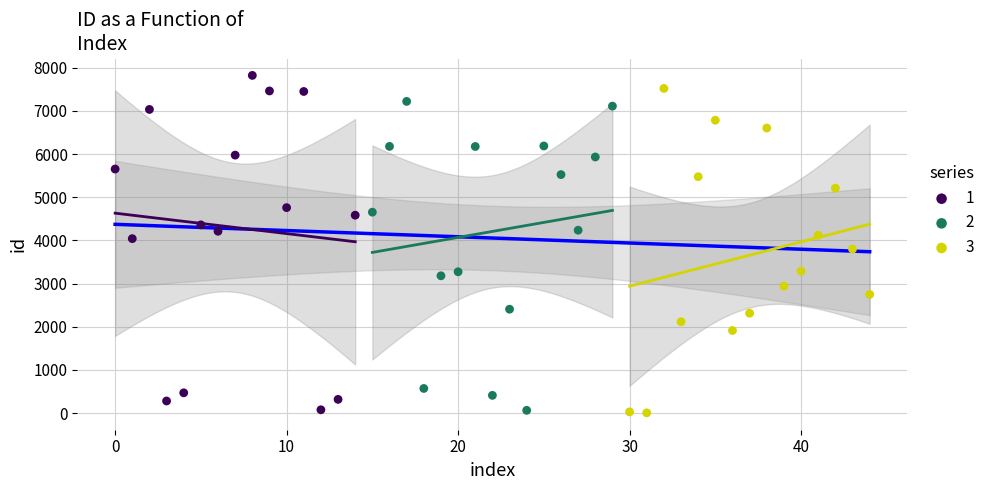

What are all the series names shown in the legend?

1, 2, 3